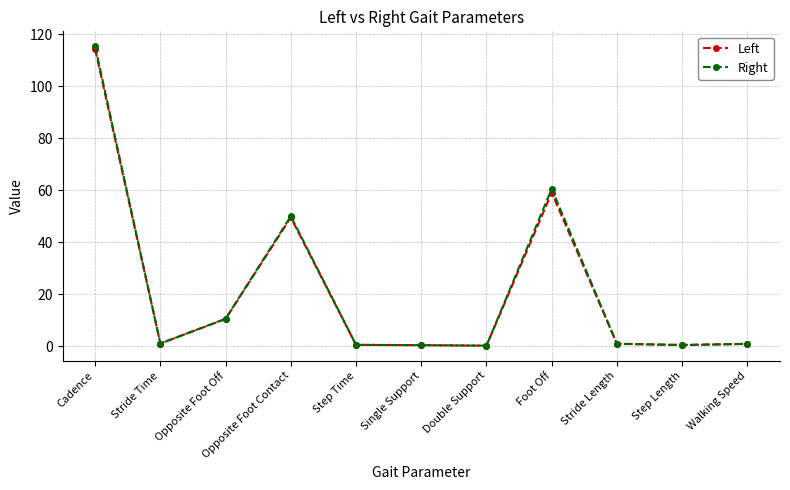

What is the label of the 7th point from the right?

Step Time